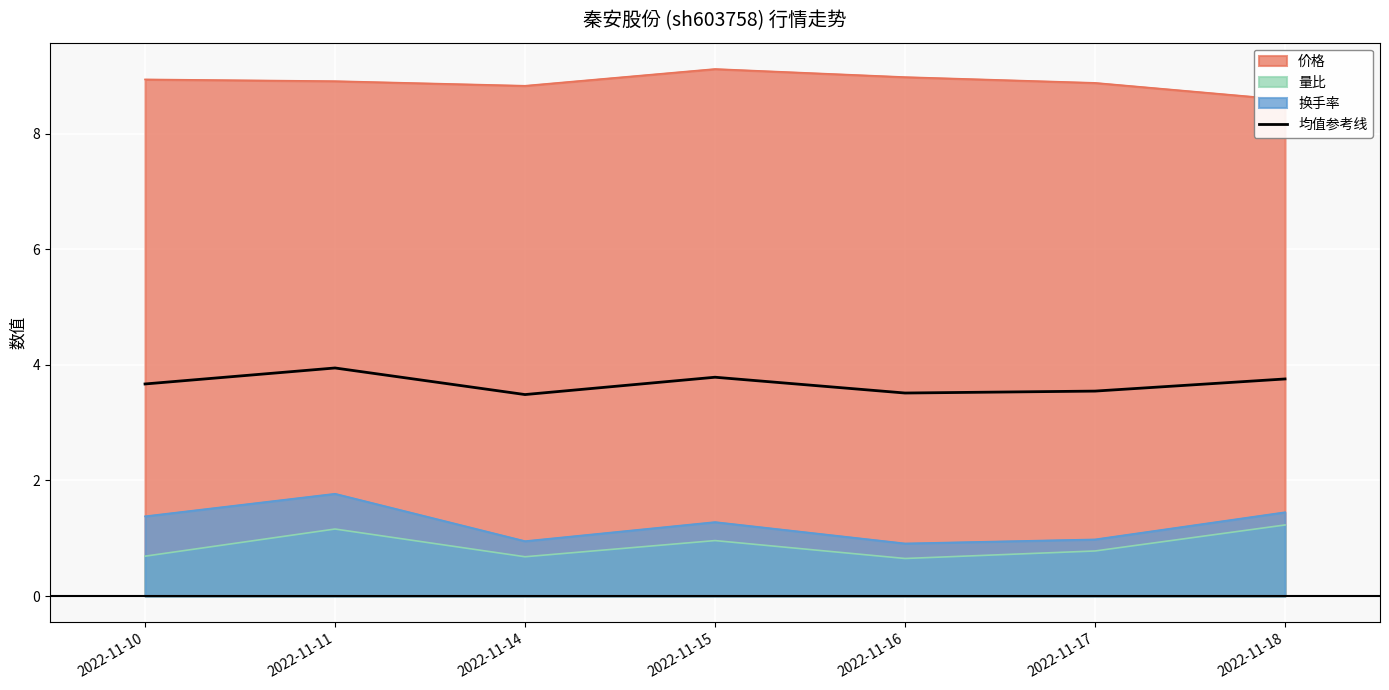

The chart shows a value of 3.5 at 2022-11-17. True or false?

True